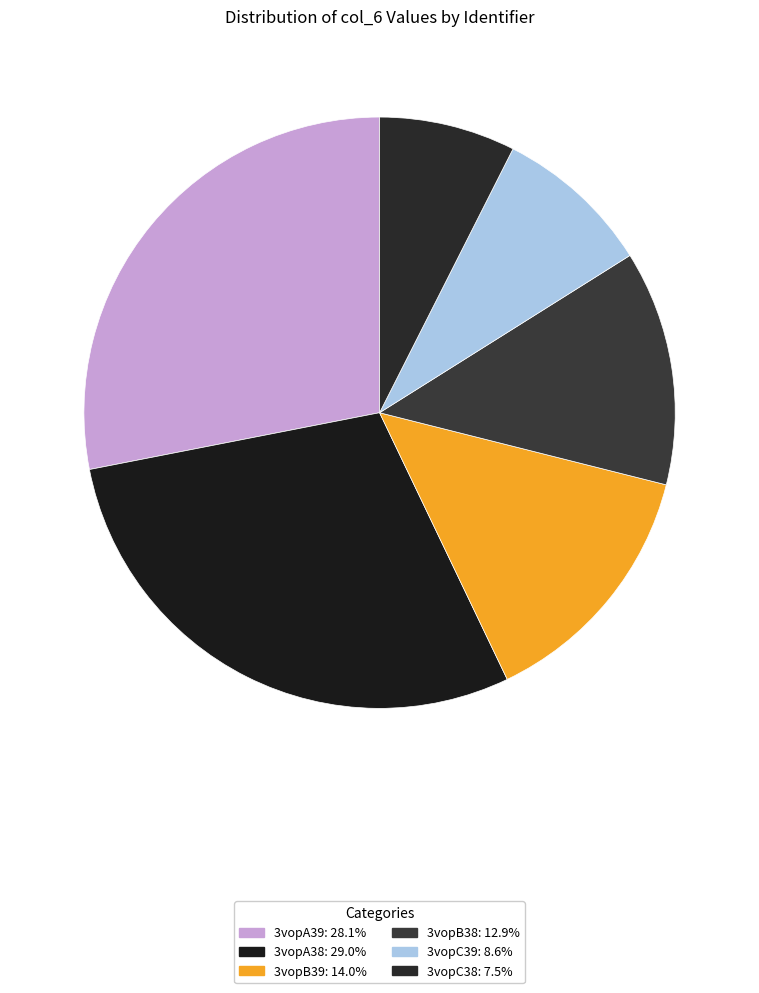

Is there any slice that represents more than half of the pie?

No